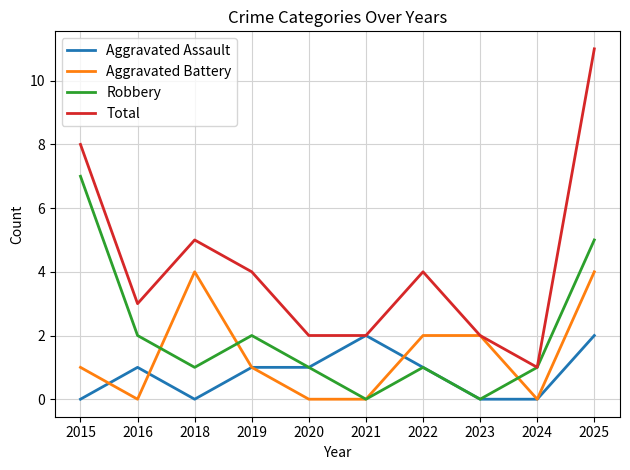

How many interior local peaks does the Total series have?

2